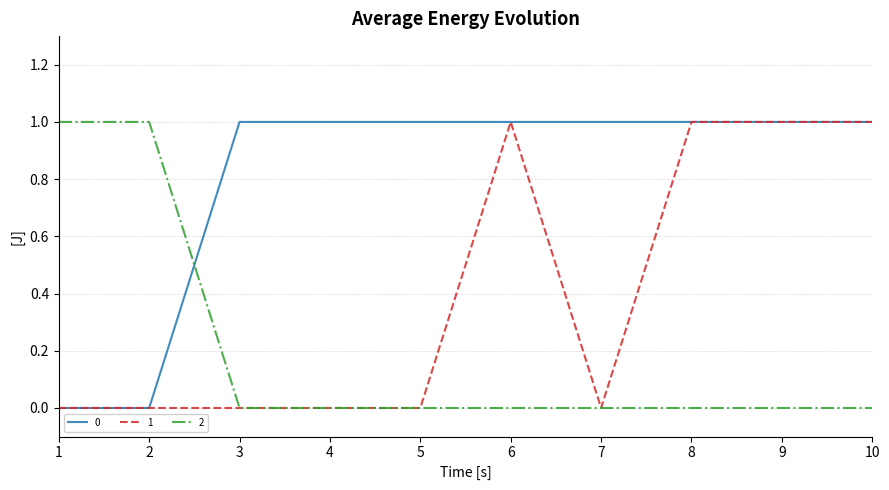

Does the chart display data point markers on the line(s)?

No